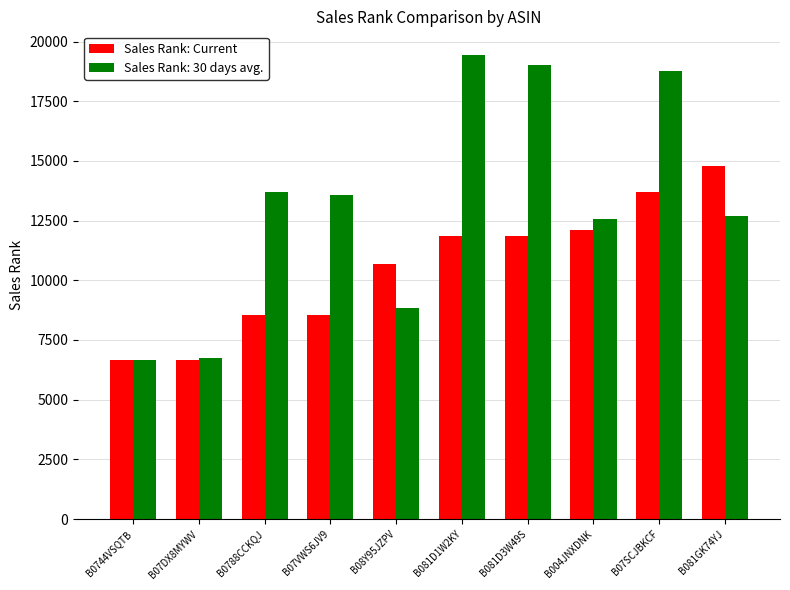

Which series changed the most between B07DX8MYWV and B07SCJBKCF?

Sales Rank: 30 days avg.